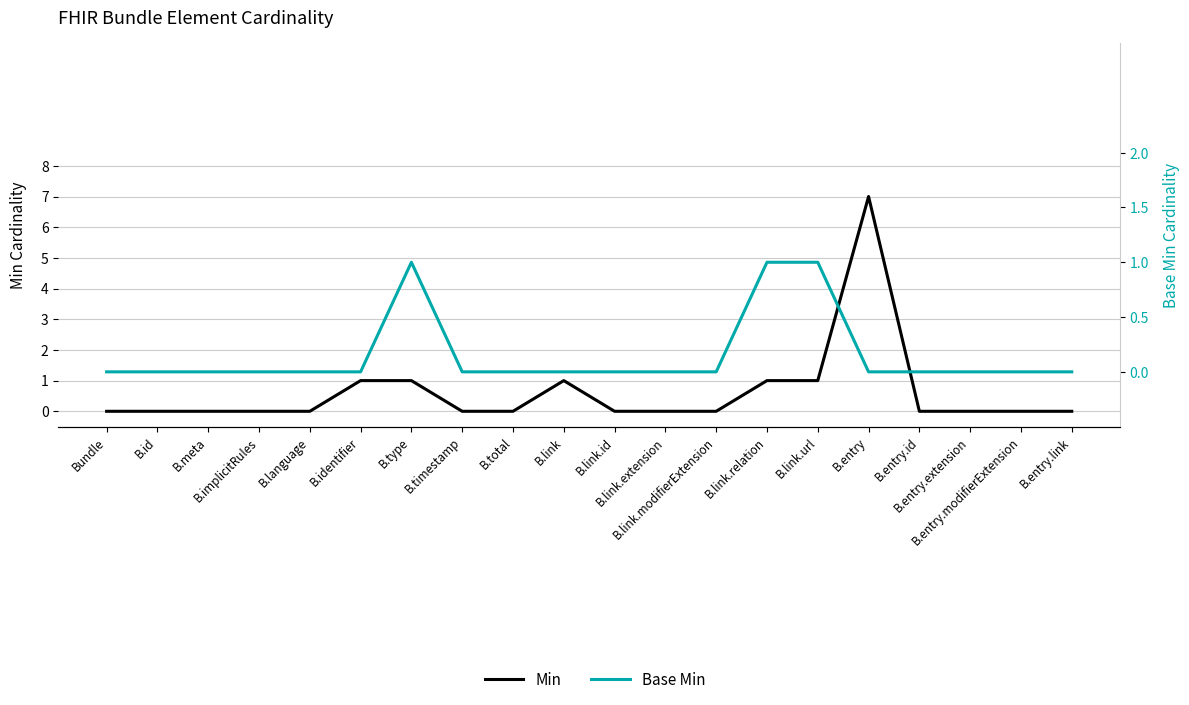

How many distinct data groups are displayed?

2